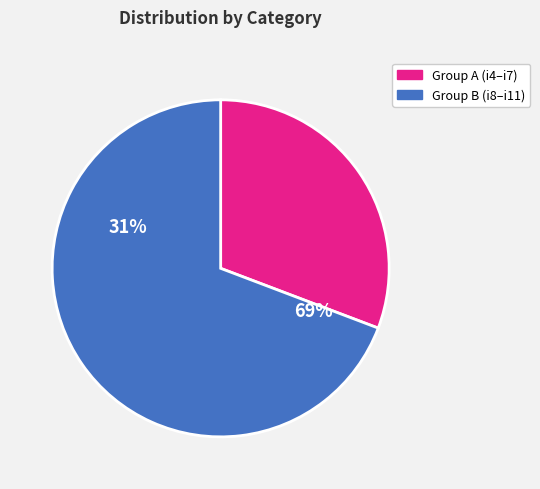

To the nearest percent, what portion does i6 represent?

11%